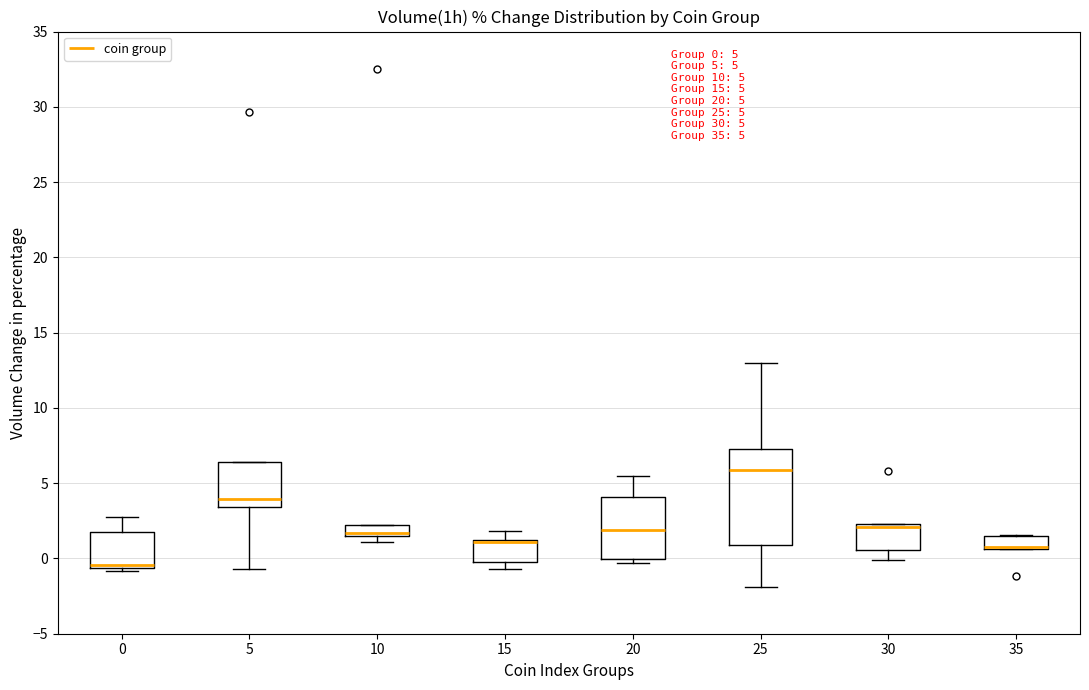

Comparing the boxes themselves (not the whiskers), which one is the tallest?

25